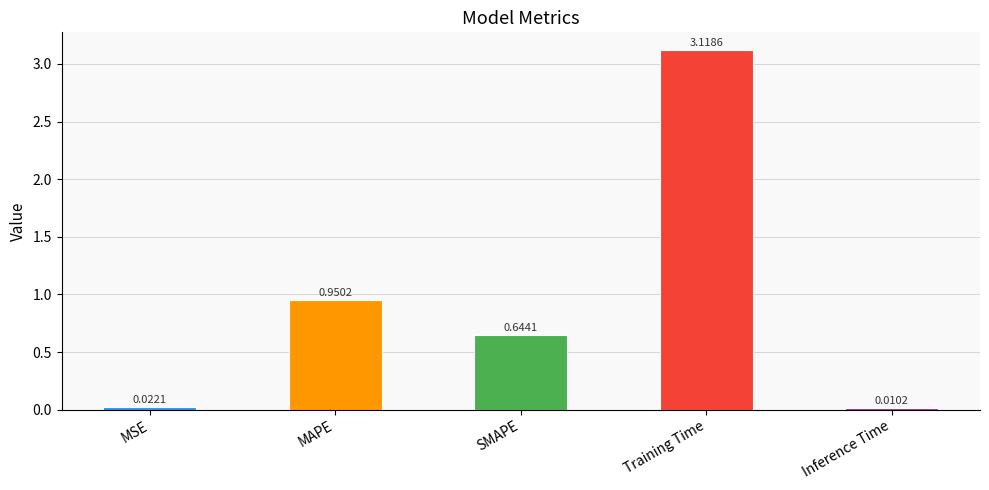

What is the sum of all values?

4.7